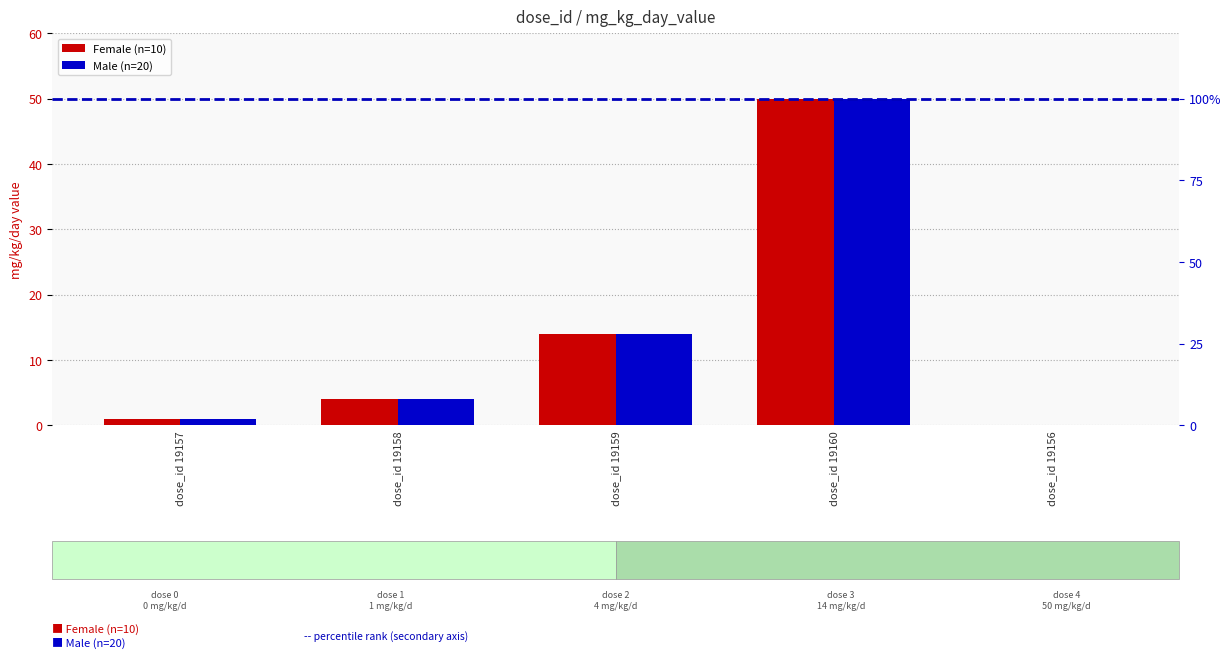

At dose_id 19157, list the series in order from smallest to largest.

Female (n=10), Male (n=20)